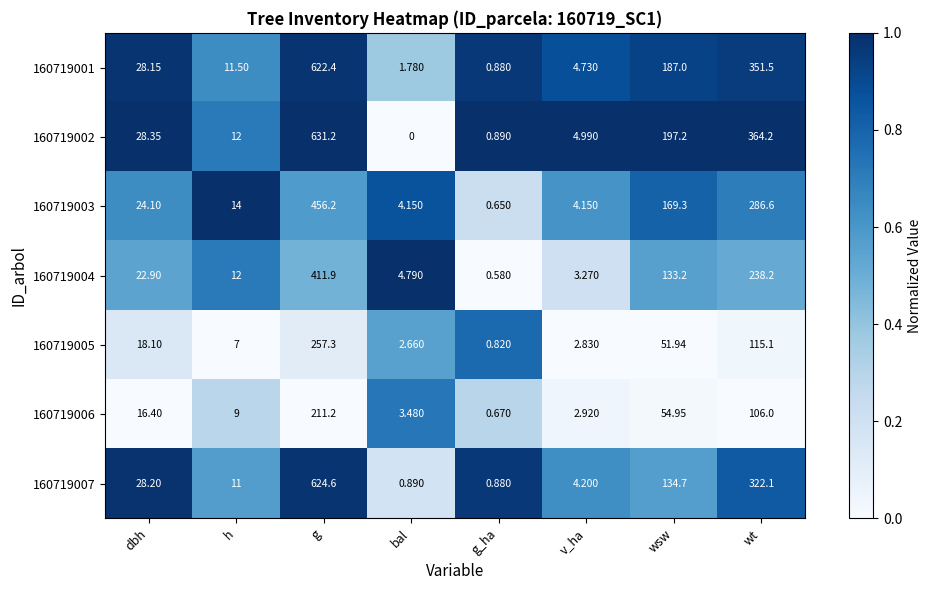

At which category is the sum across all series the highest?

g